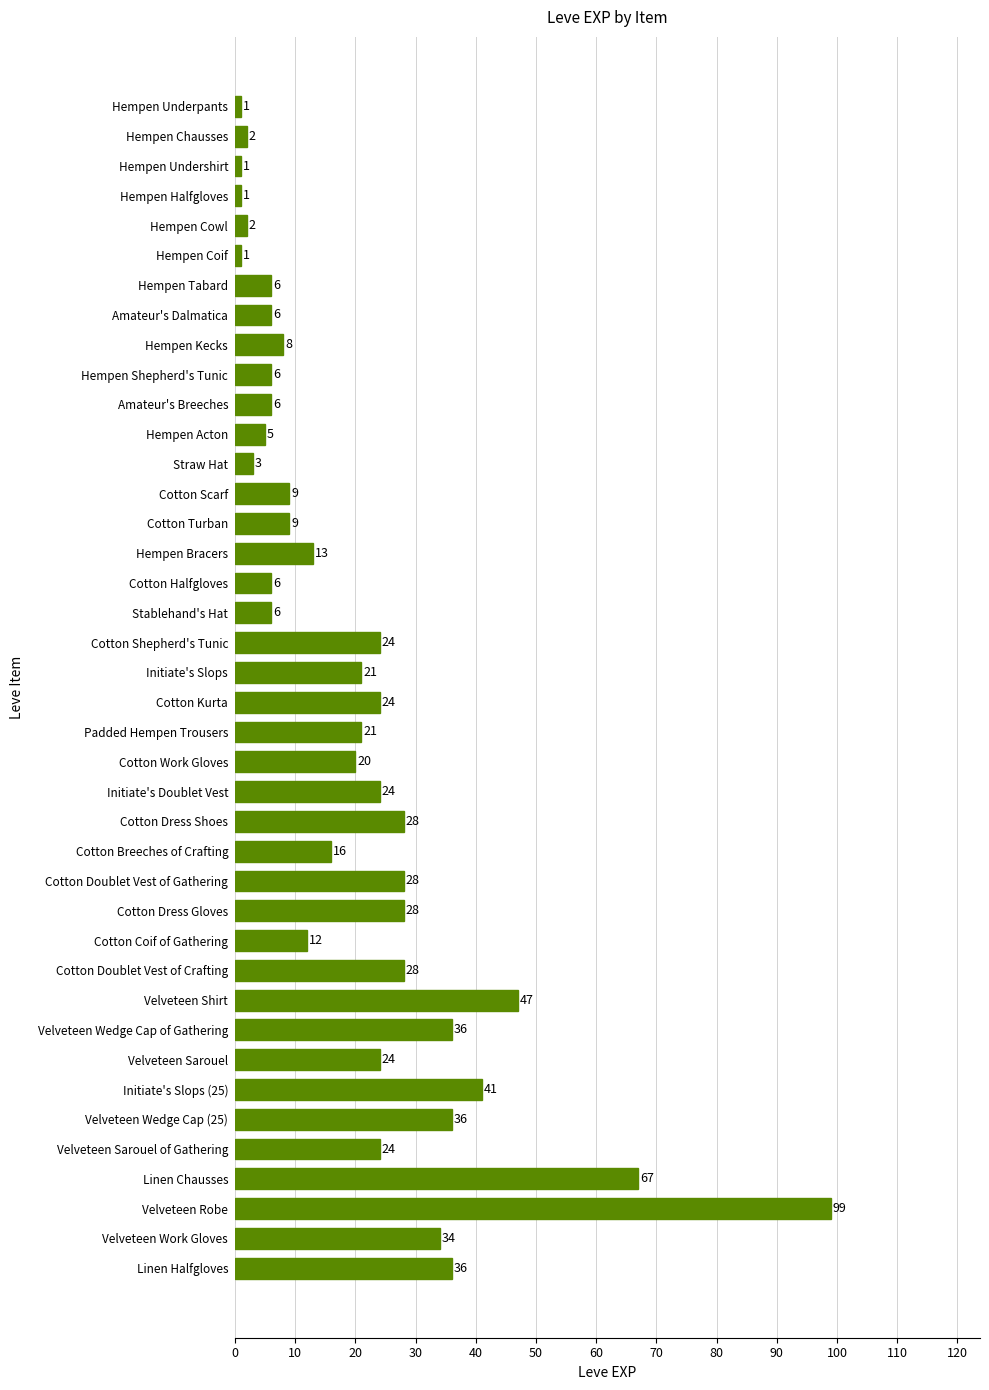

Reading bottom to top, transcribe all the data shown in this chart.

36	34	99	67	24	36	41	24	36	47	28	12	28	28	16	28	24	20	21	24	21	24	6	6	13	9	9	3	5	6	6	8	6	6	1	2	1	1	2	1